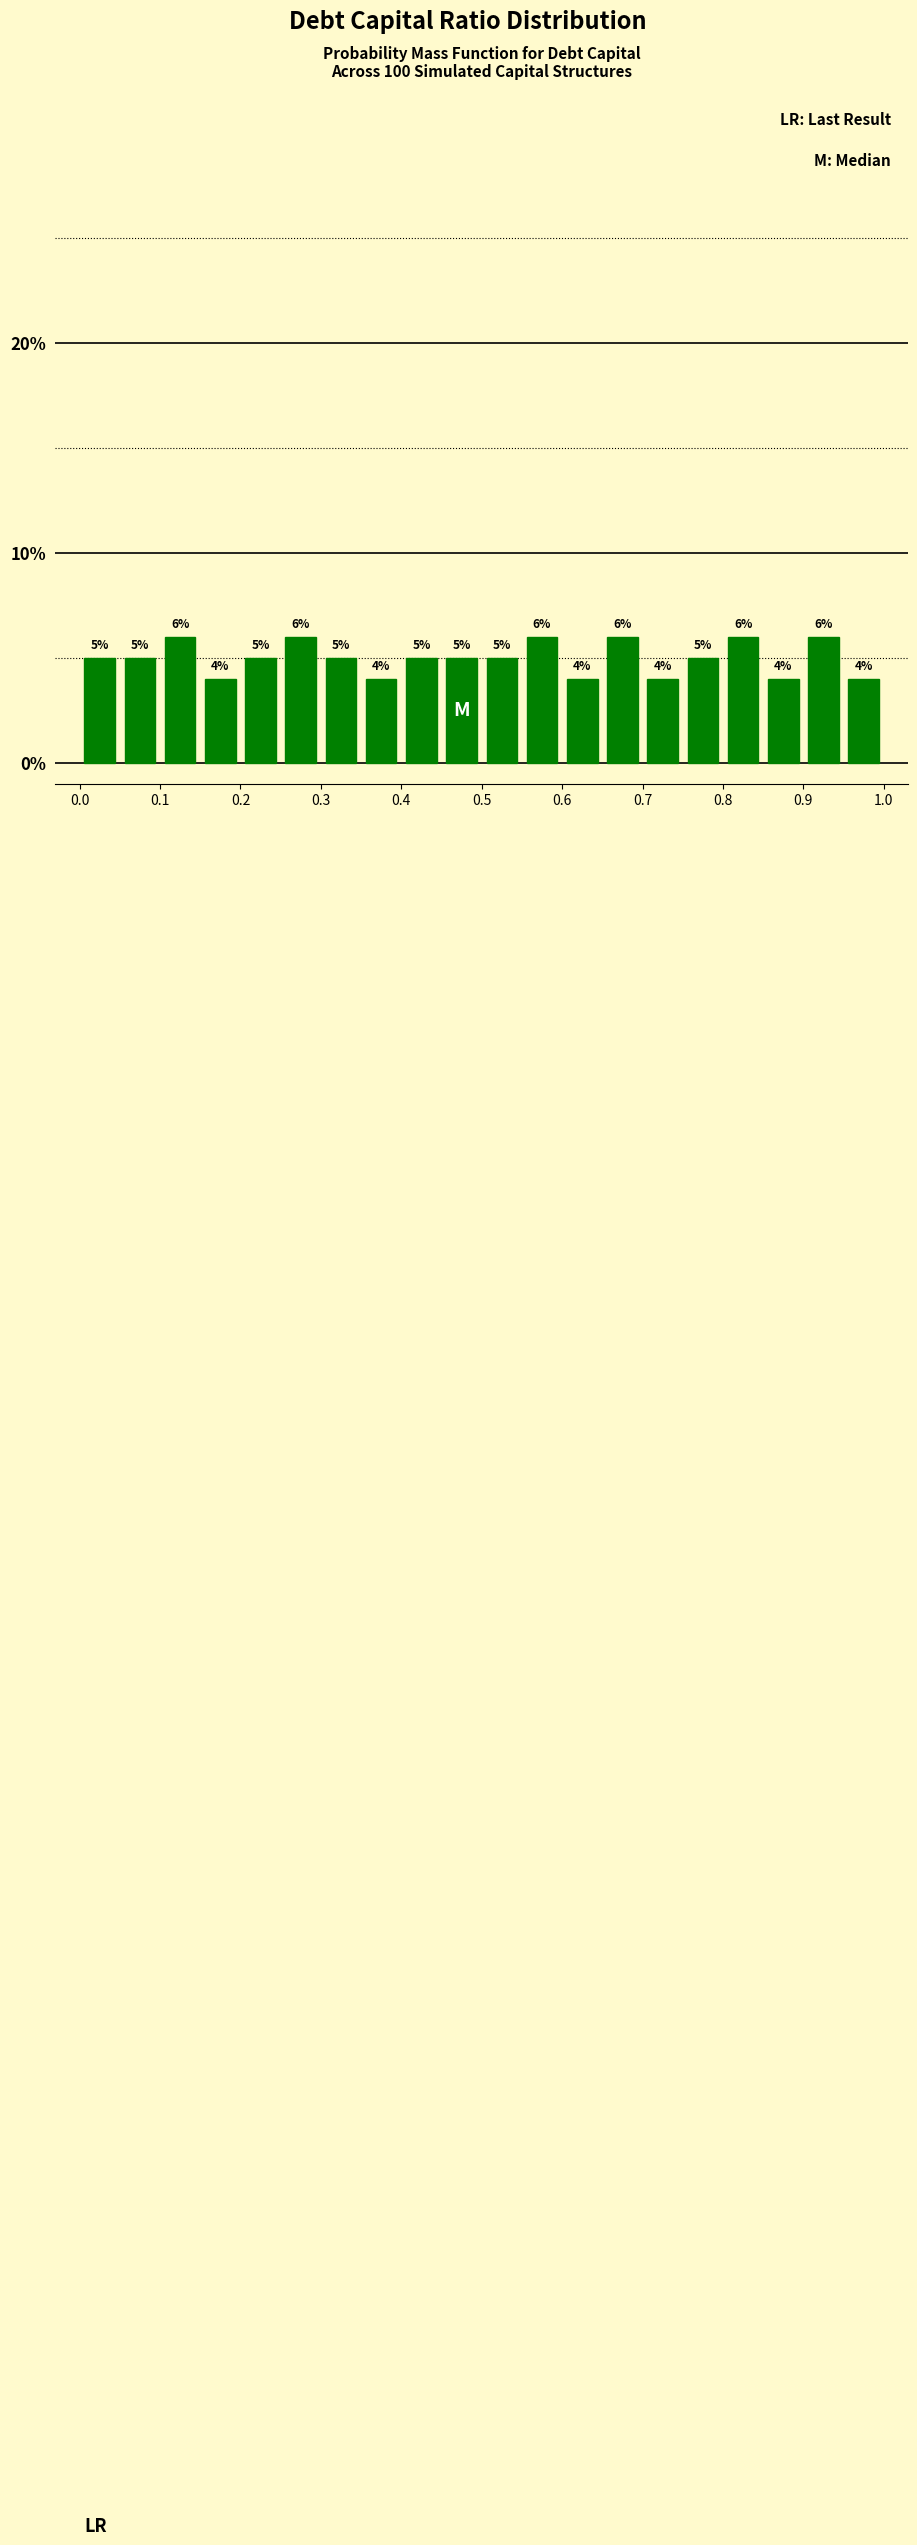

Reading left to right, list every bar in this chart as the range it spans on the x-axis followed by its height.

0.00 to 0.05: 5
0.05 to 0.10: 5
0.10 to 0.15: 6
0.15 to 0.20: 4
0.20 to 0.25: 5
0.25 to 0.30: 6
0.30 to 0.35: 5
0.35 to 0.40: 4
0.40 to 0.45: 5
0.45 to 0.50: 5
0.50 to 0.55: 5
0.55 to 0.60: 6
0.60 to 0.65: 4
0.65 to 0.70: 6
0.70 to 0.75: 4
0.75 to 0.80: 5
0.80 to 0.85: 6
0.85 to 0.90: 4
0.90 to 0.95: 6
0.95 to 1.00: 4